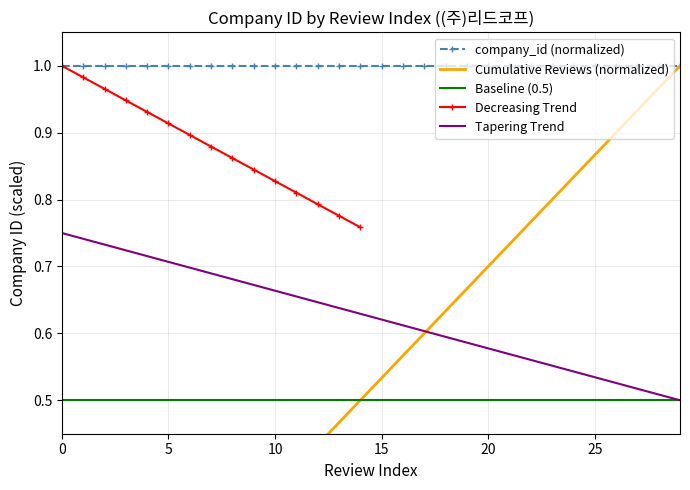

Reading left to right, transcribe all the data shown in this chart.

0=0.0	1=0.1	2=0.1	3=0.1	4=0.2	5=0.2	6=0.2	7=0.3	8=0.3	9=0.3	10=0.4	11=0.4	12=0.4	13=0.5	14=0.5	15=0.5	16=0.6	17=0.6	18=0.6	19=0.7	20=0.7	21=0.7	22=0.8	23=0.8	24=0.8	25=0.9	26=0.9	27=0.9	28=1.0	29=1.0